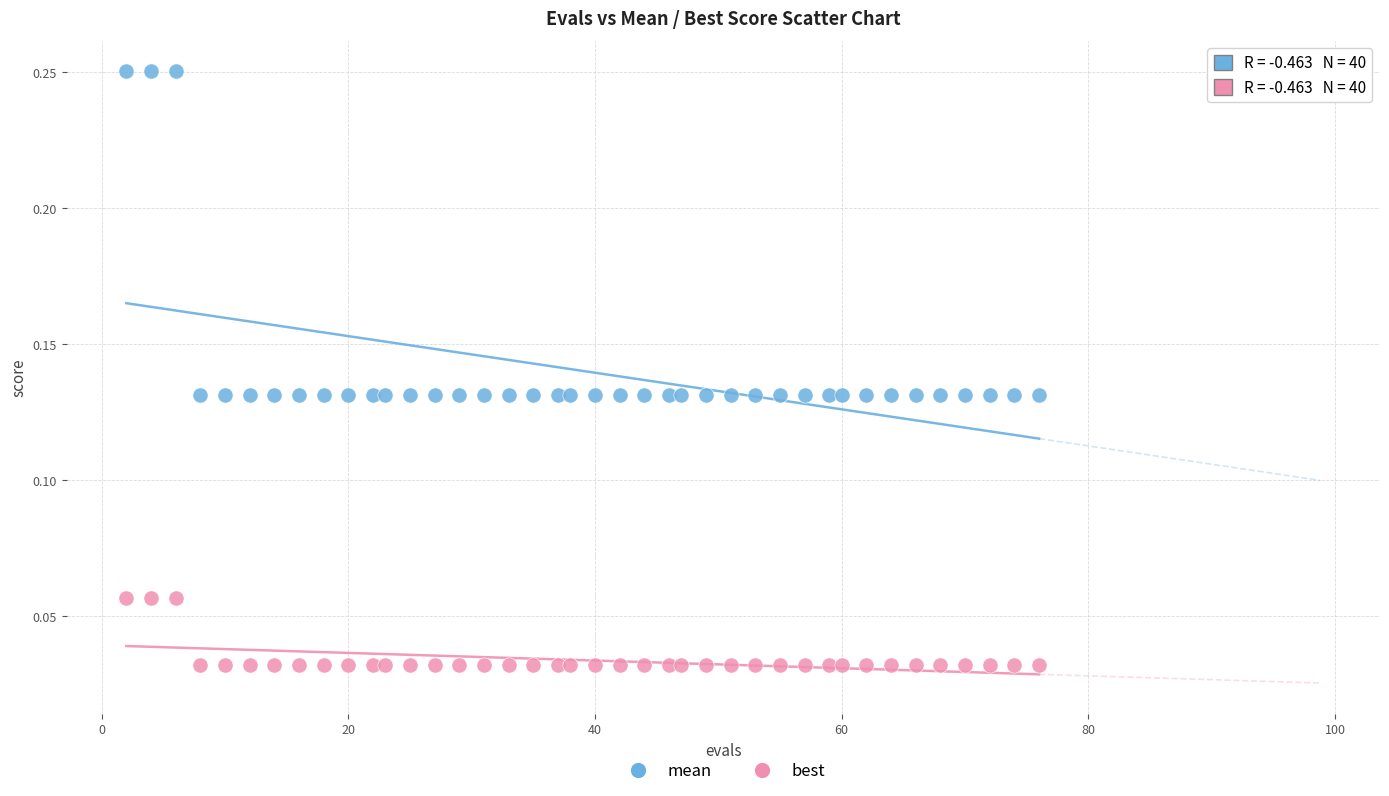

Which series reaches the minimum Y coordinate?

best